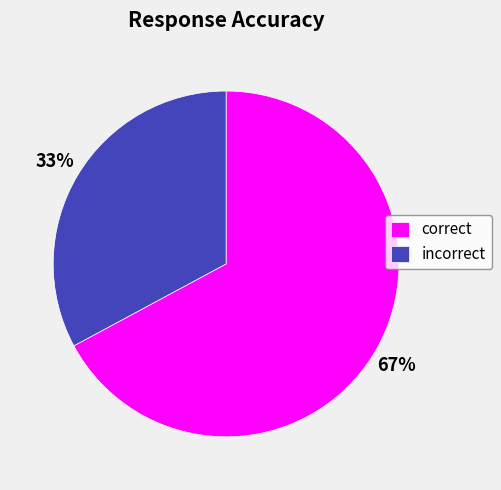

Rank the categories by value from lowest to highest.

incorrect, correct